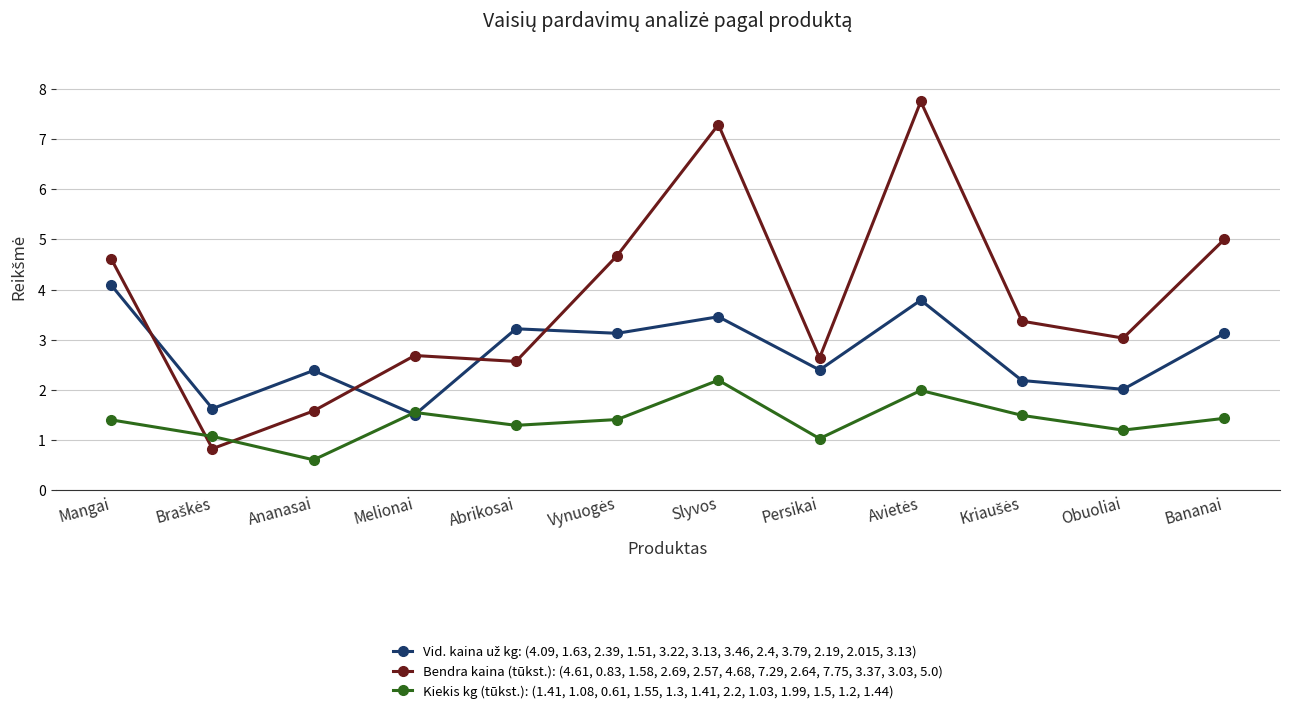

Which series ends up on top after the final intersection of Kiekis kg (tūkst.): (1.41, 1.08, 0.61, 1.55, 1.3, 1.41, 2.2, 1.03, 1.99, 1.5, 1.2, 1.44) and Bendra kaina (tūkst.): (4.61, 0.83, 1.58, 2.69, 2.57, 4.68, 7.29, 2.64, 7.75, 3.37, 3.03, 5.0)?

Bendra kaina (tūkst.): (4.61, 0.83, 1.58, 2.69, 2.57, 4.68, 7.29, 2.64, 7.75, 3.37, 3.03, 5.0)